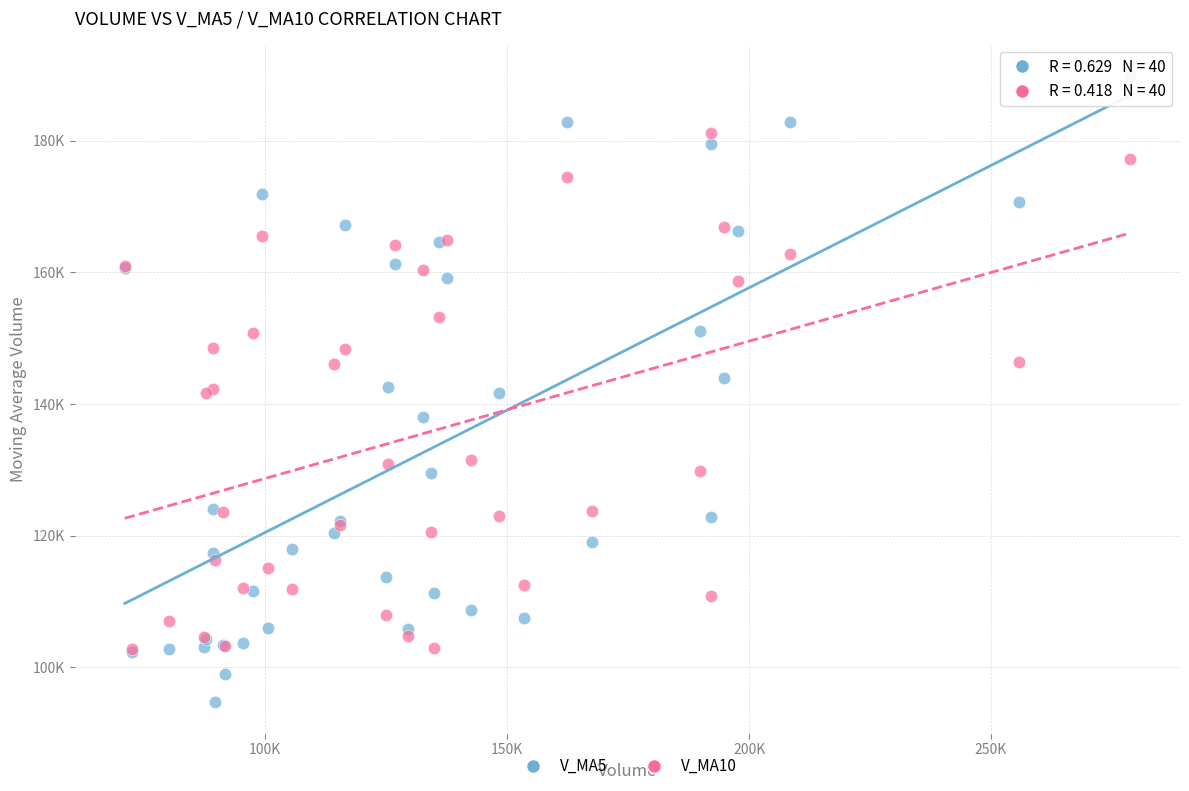

Which series has the largest Y range (max minus min)?

V_MA5